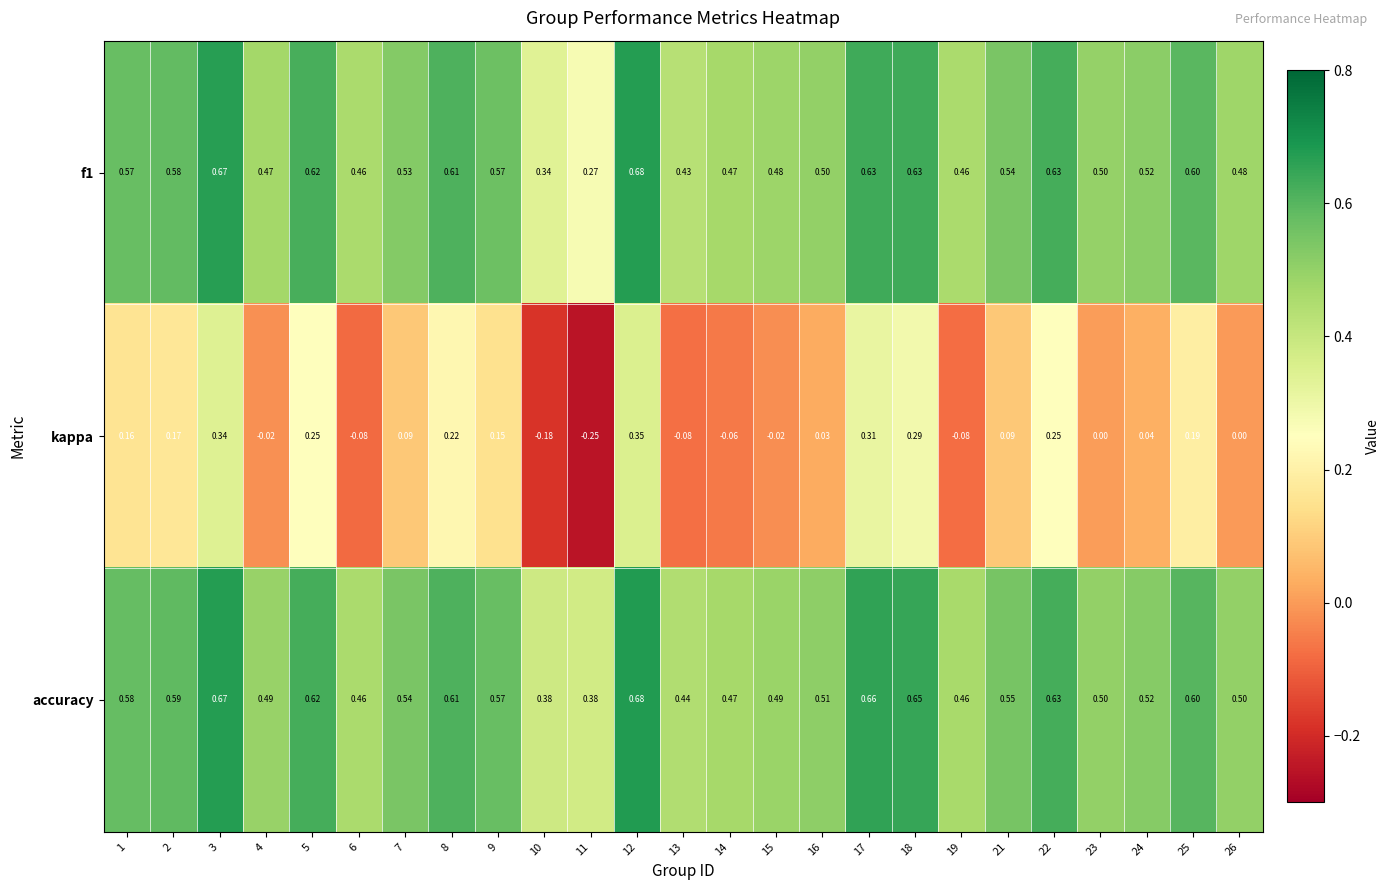

Between 7 and 13, which series saw the biggest shift?

kappa